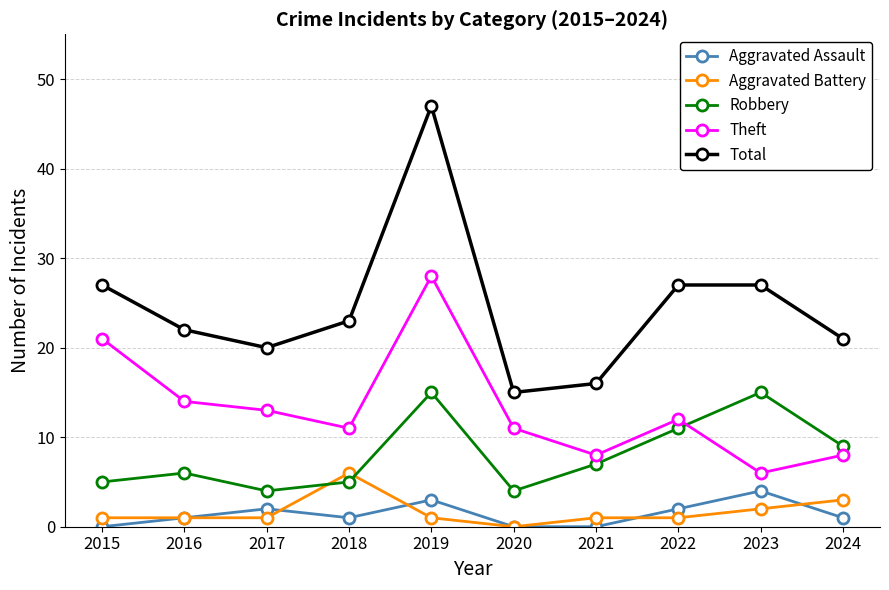

What are all the series names shown in the legend?

Aggravated Assault, Aggravated Battery, Robbery, Theft, Total